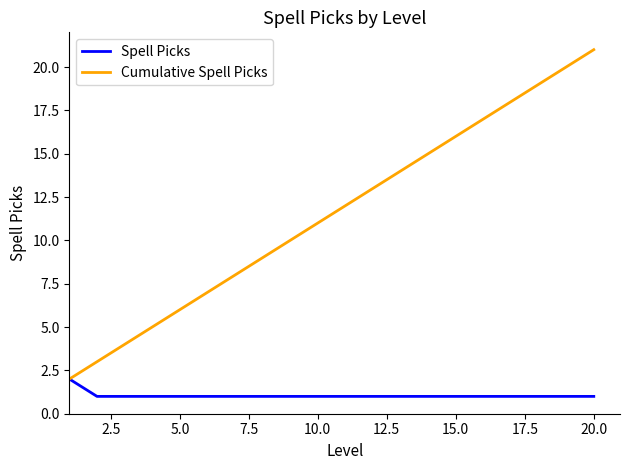

What are all the series names shown in the legend?

Spell Picks, Cumulative Spell Picks